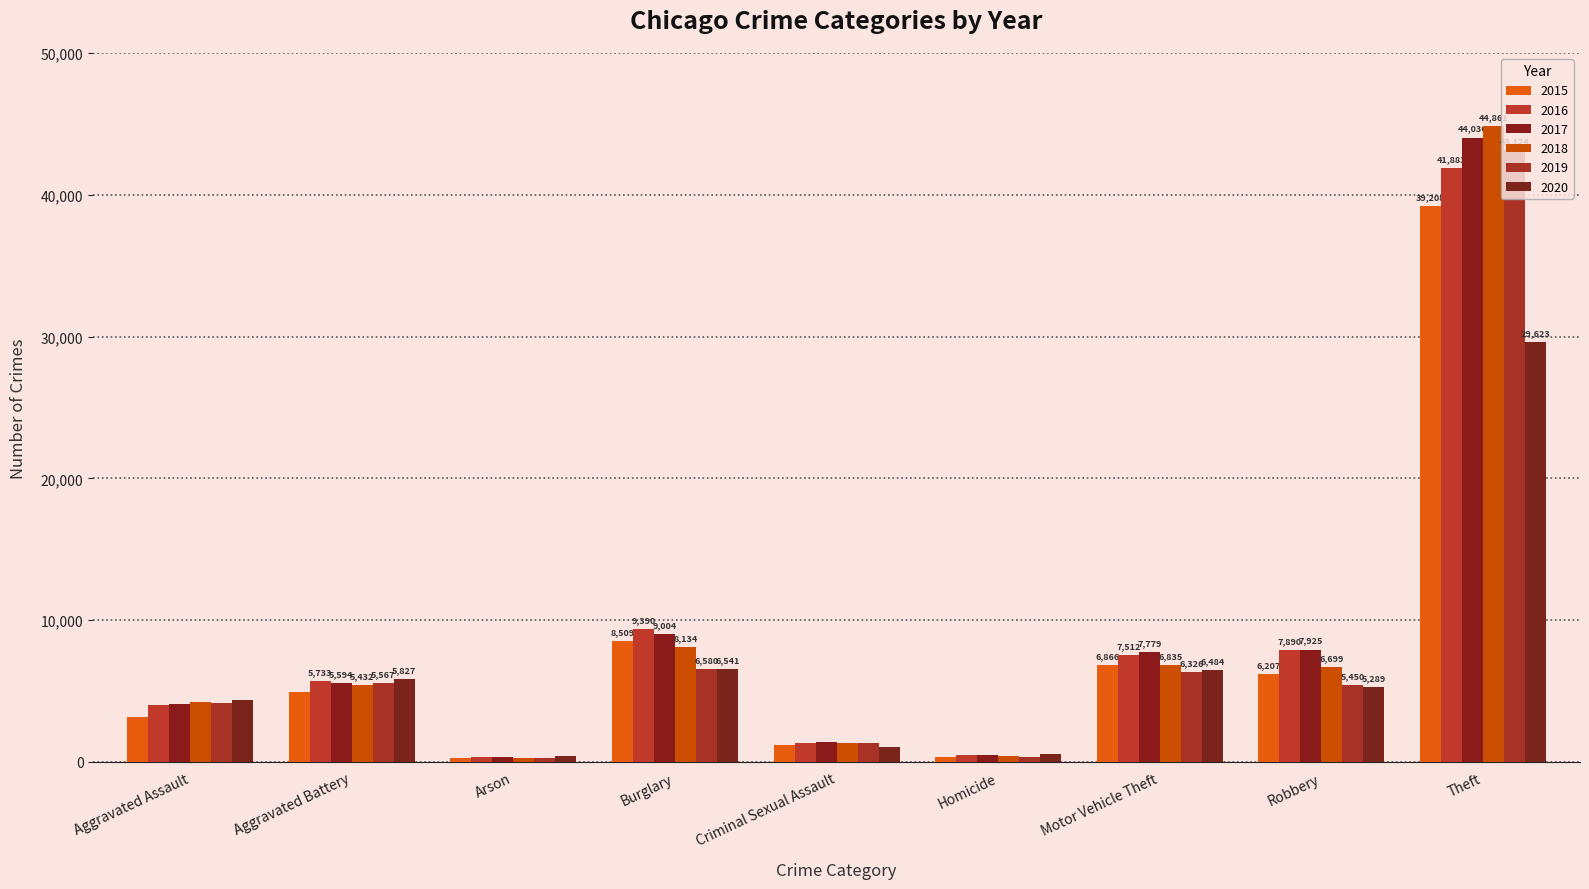

How many data points in 2015 are less than 4956?

4